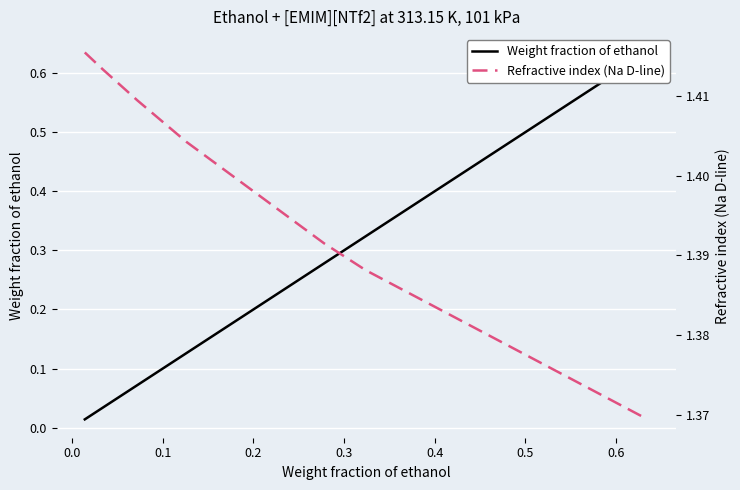

Between 0.2 and 0.5, which is larger?

0.5